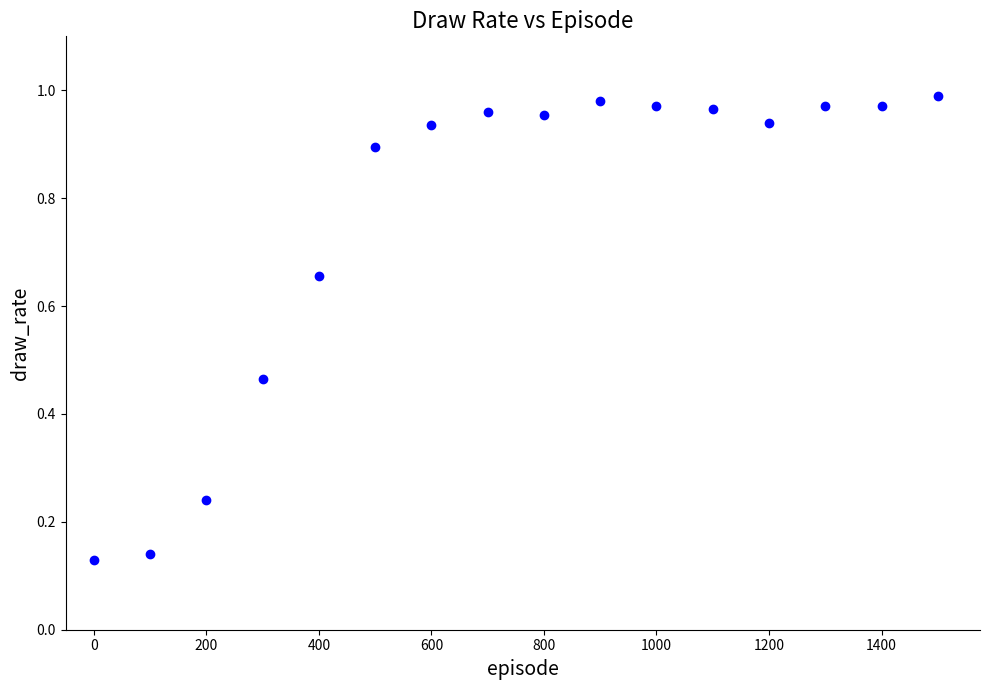

What is the range of X values (max minus min)?

1500.0